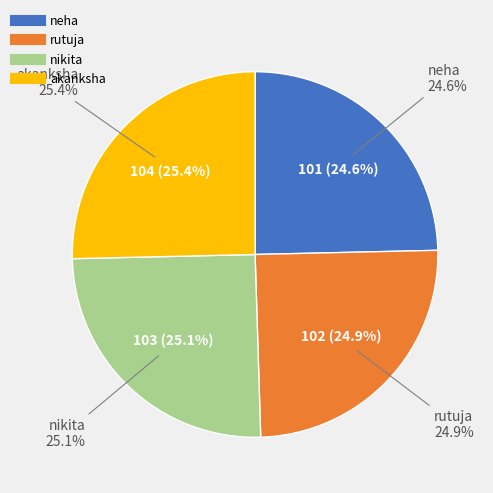

Count the number of slices in the pie.

4